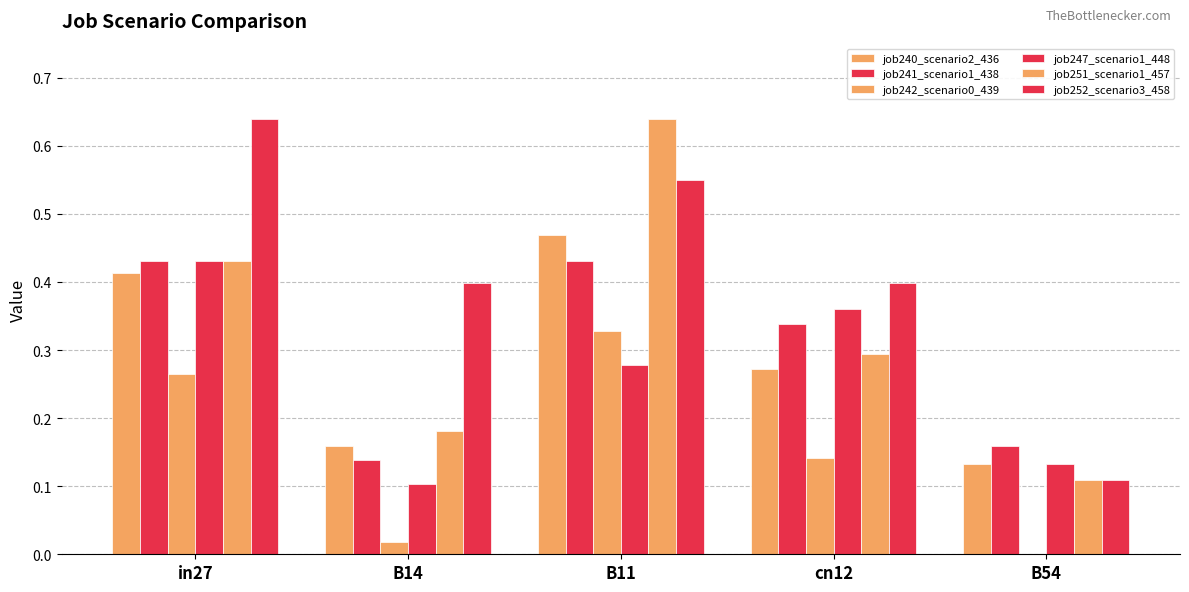

List the series in order of their peak value, lowest first.

job242_scenario0_439, job241_scenario1_438, job247_scenario1_448, job240_scenario2_436, job251_scenario1_457, job252_scenario3_458